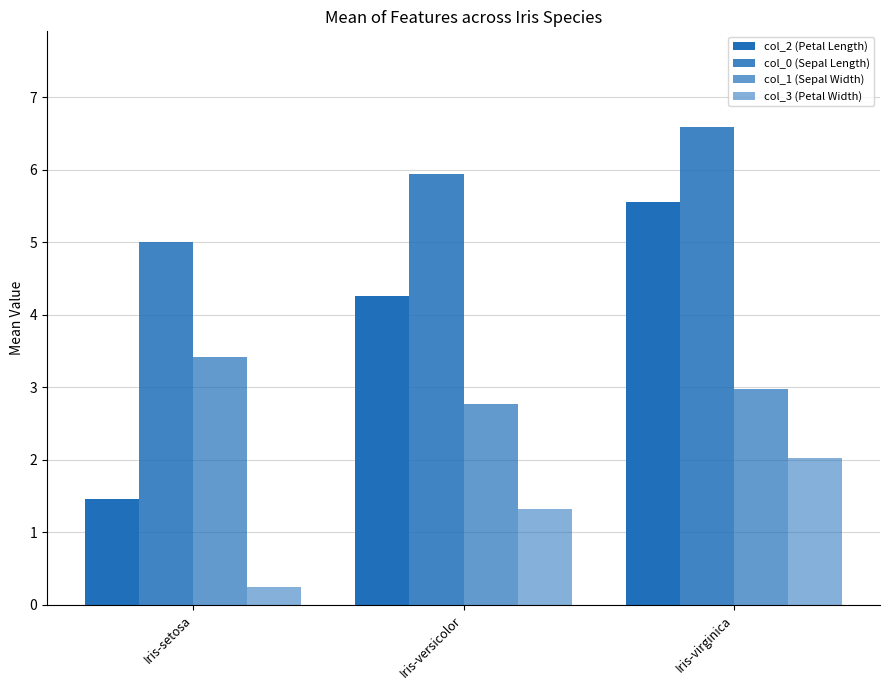

How many groups of bars are there?

3